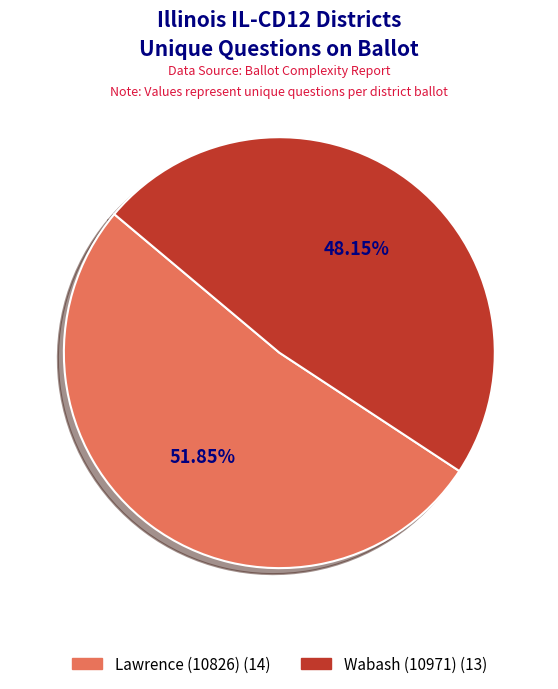

Combined, what portion of the pie is Lawrence (10826) and Wabash (10971)?

100.0%